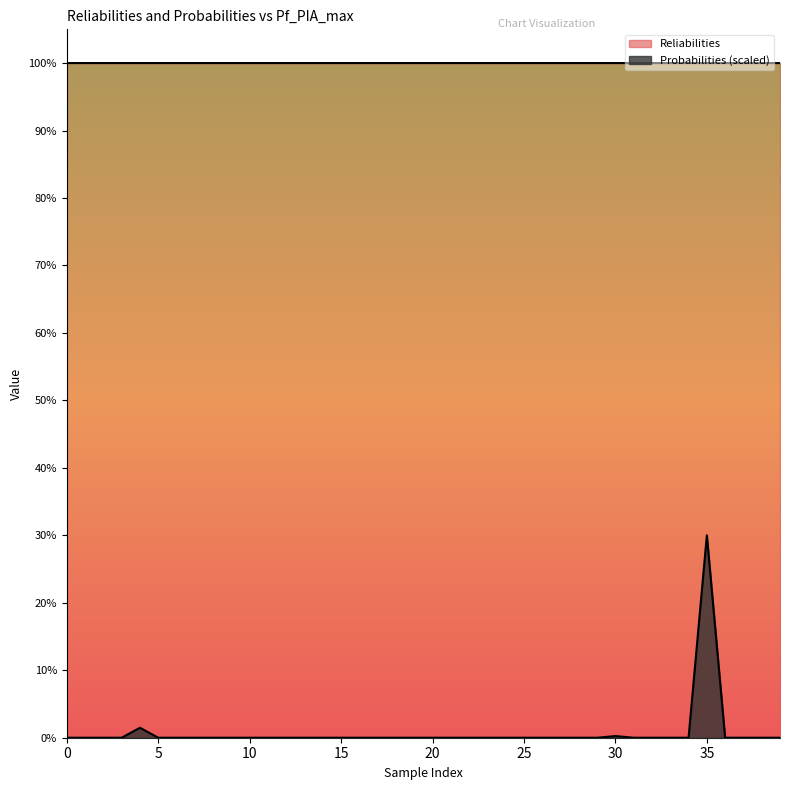

True or false: Probabilities has a value of -0.1 at 37.

False